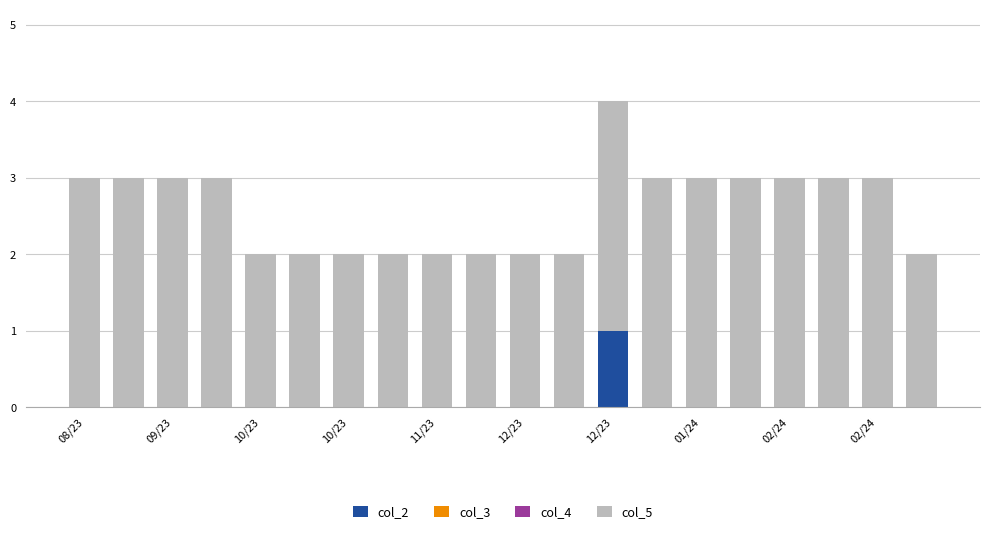

Which series has the largest range (max minus min)?

col_2